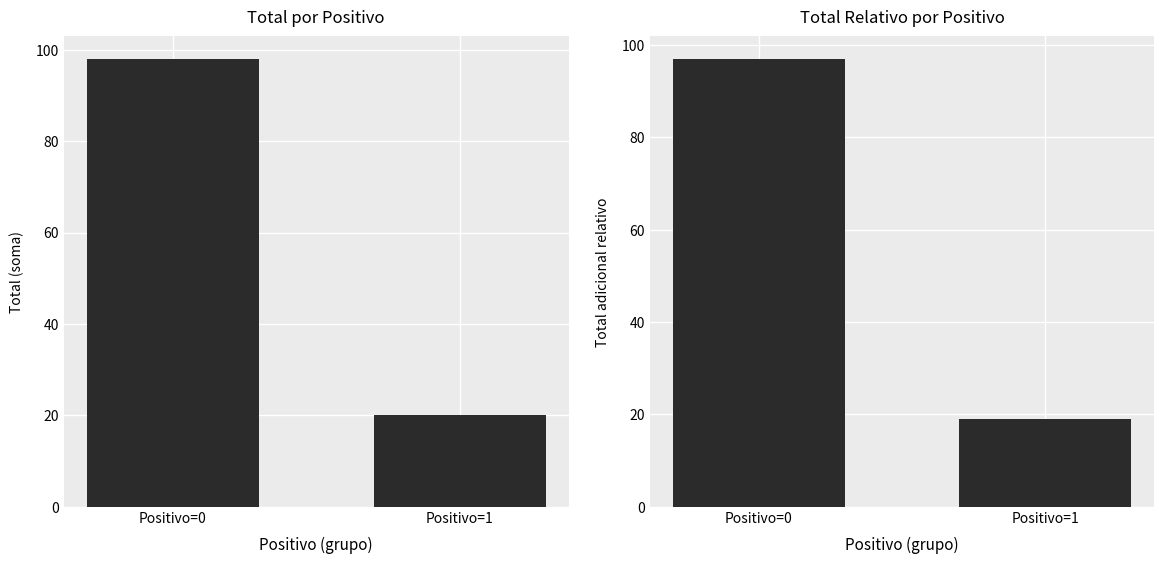

What is the average value?

58